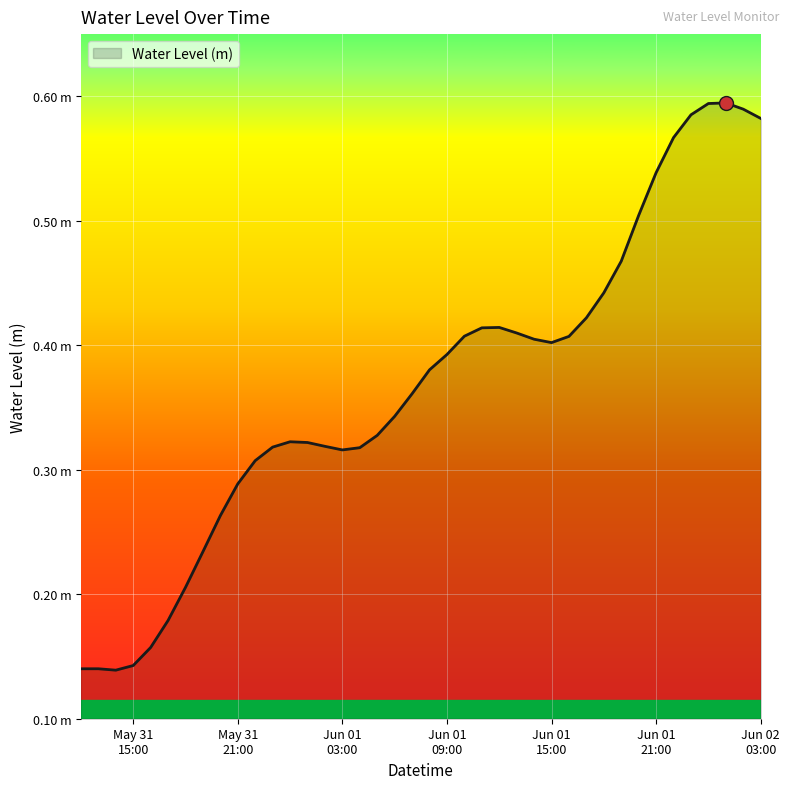

Where is the data nearest to the value 0?

2025-05-31 14:00